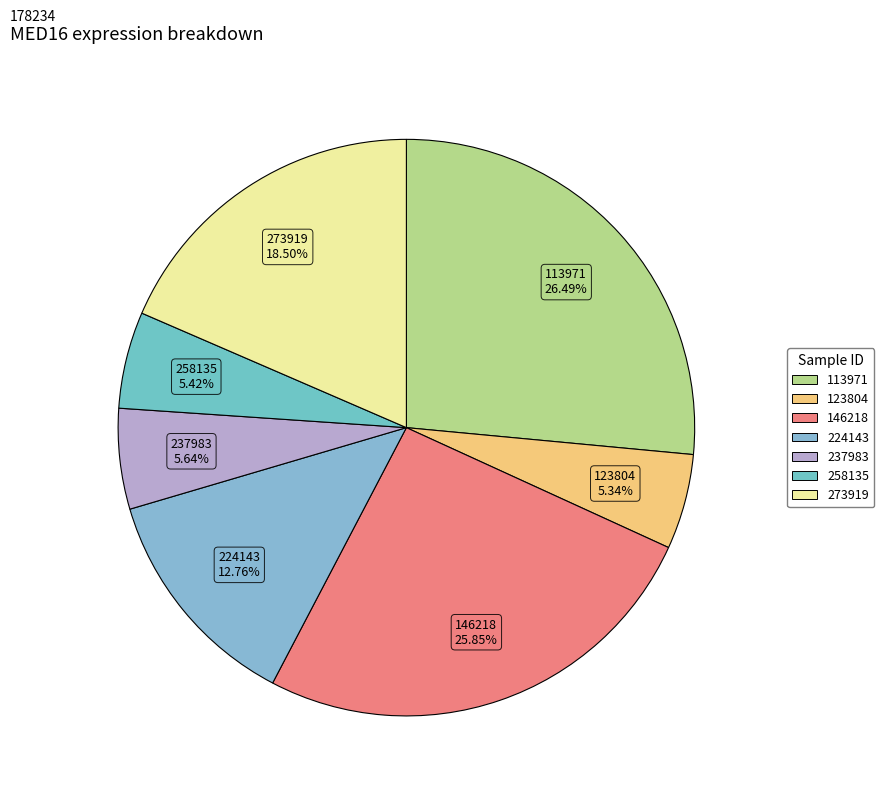

How many segments does this pie chart have?

7